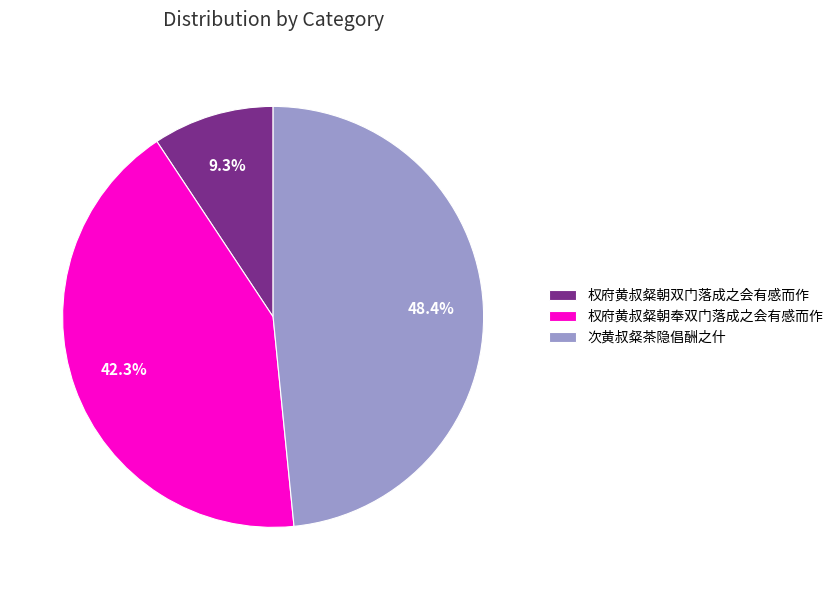

Combined, do 次黄叔粲茶隐倡酬之什 and 权府黄叔粲朝奉双门落成之会有感而作 account for over 50%?

Yes